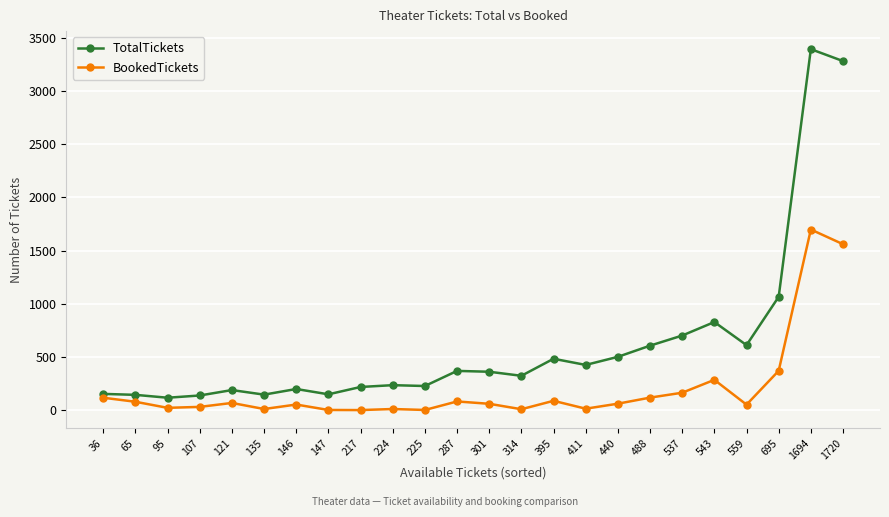

What is the maximum value for BookedTickets?

1698